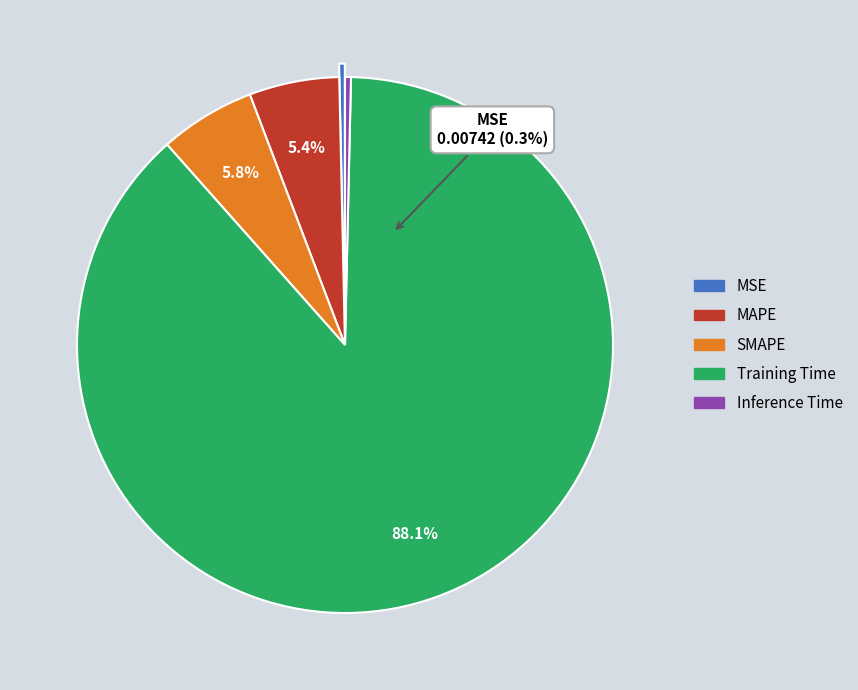

To the nearest percent, what portion does Training Time represent?

88%